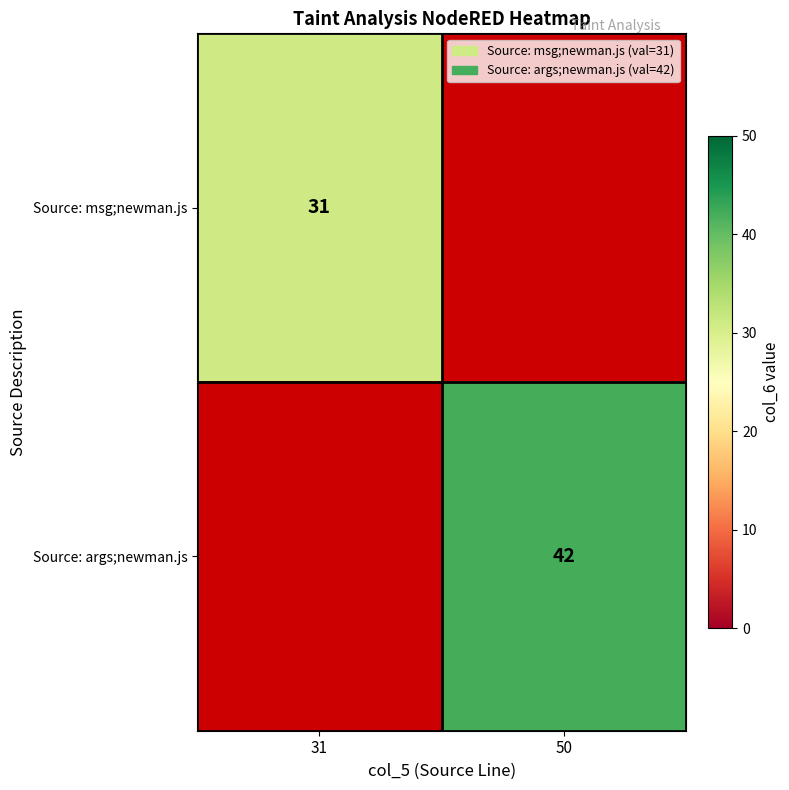

Is the value of Source: msg;newman.js at 31 greater than the value of Source: args;newman.js at 50?

No